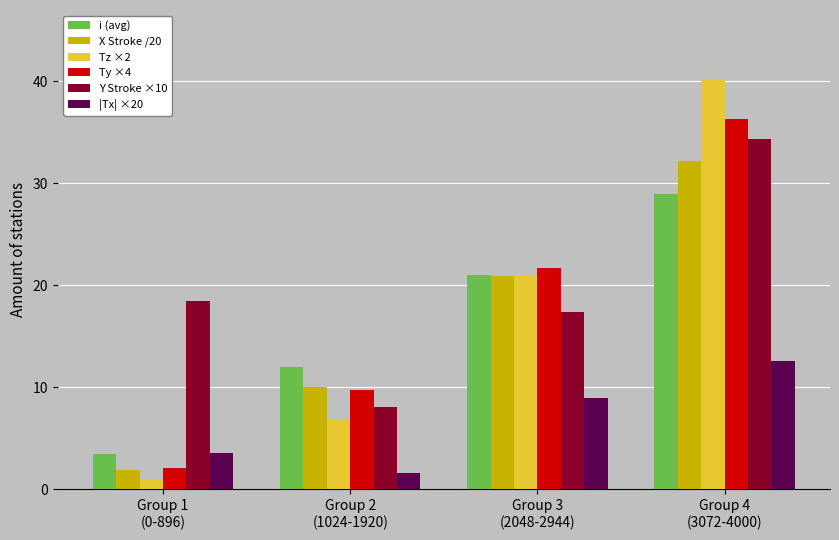

Reading right to left, transcribe all the data shown in this chart.

i (avg): Group 4
(3072-4000)=29.0	Group 3
(2048-2944)=21.0	Group 2
(1024-1920)=12.0	Group 1
(0-896)=3.5
X Stroke /20: Group 4
(3072-4000)=32.2	Group 3
(2048-2944)=21.0	Group 2
(1024-1920)=10.0	Group 1
(0-896)=1.9
Tz ×2: Group 4
(3072-4000)=40.2	Group 3
(2048-2944)=21.1	Group 2
(1024-1920)=6.8	Group 1
(0-896)=0.9
Ty ×4: Group 4
(3072-4000)=36.4	Group 3
(2048-2944)=21.7	Group 2
(1024-1920)=9.7	Group 1
(0-896)=2.1
Y Stroke ×10: Group 4
(3072-4000)=34.4	Group 3
(2048-2944)=17.4	Group 2
(1024-1920)=8.1	Group 1
(0-896)=18.5
|Tx| ×20: Group 4
(3072-4000)=12.6	Group 3
(2048-2944)=9.0	Group 2
(1024-1920)=1.6	Group 1
(0-896)=3.6